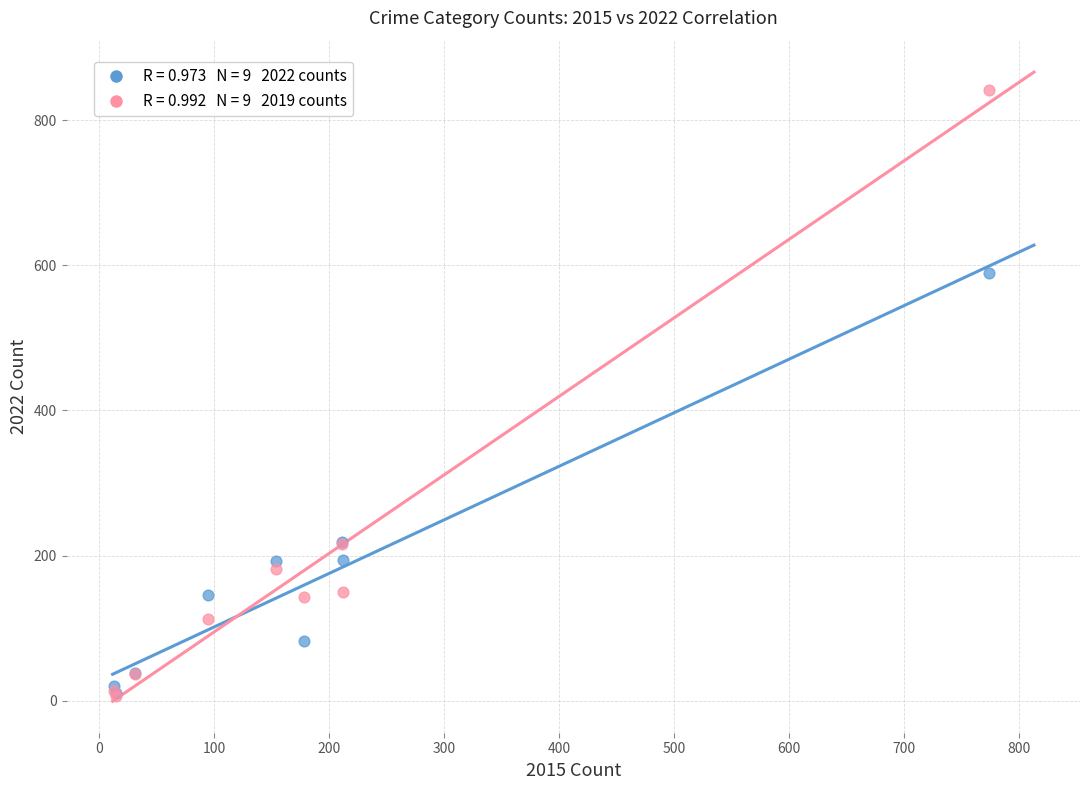

Across all series, what Y value is closest to 423?

590